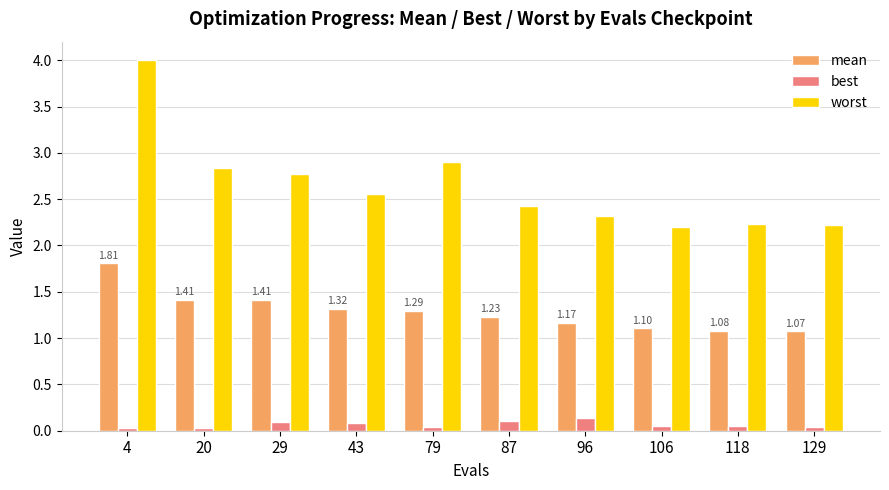

Which series has the widest spread of values?

worst